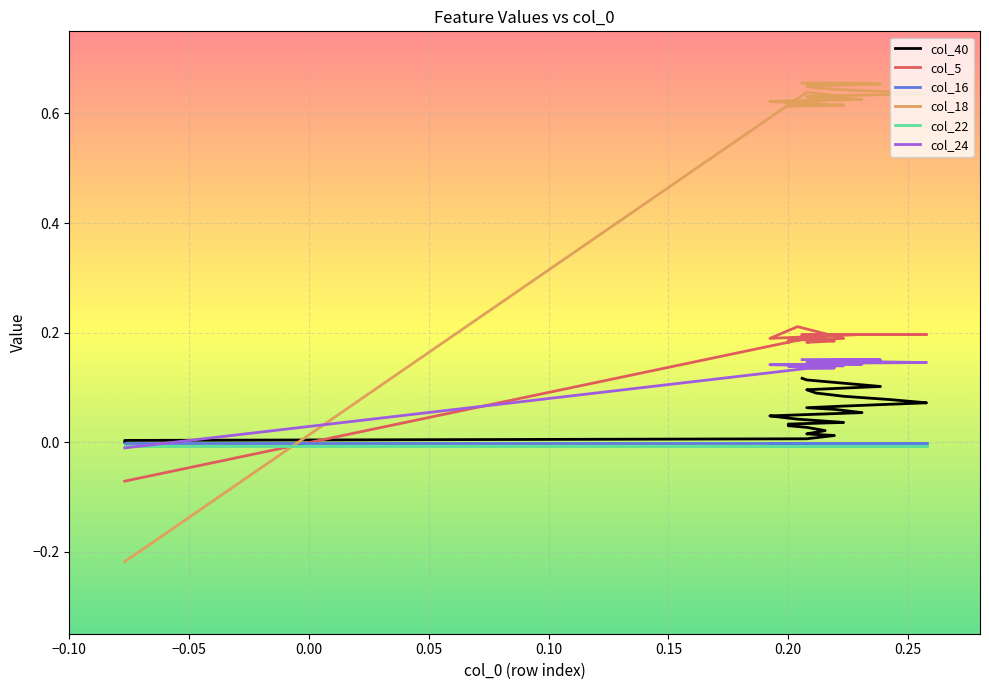

Which series has the widest spread of values?

col_18